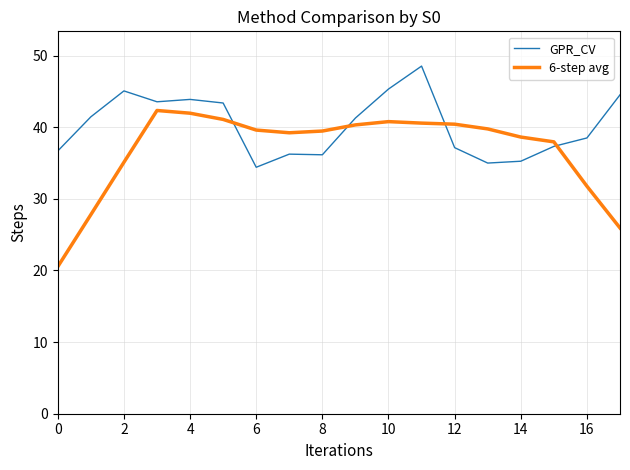

List the series in order of their overall mean, lowest first.

6-step avg, GPR_CV